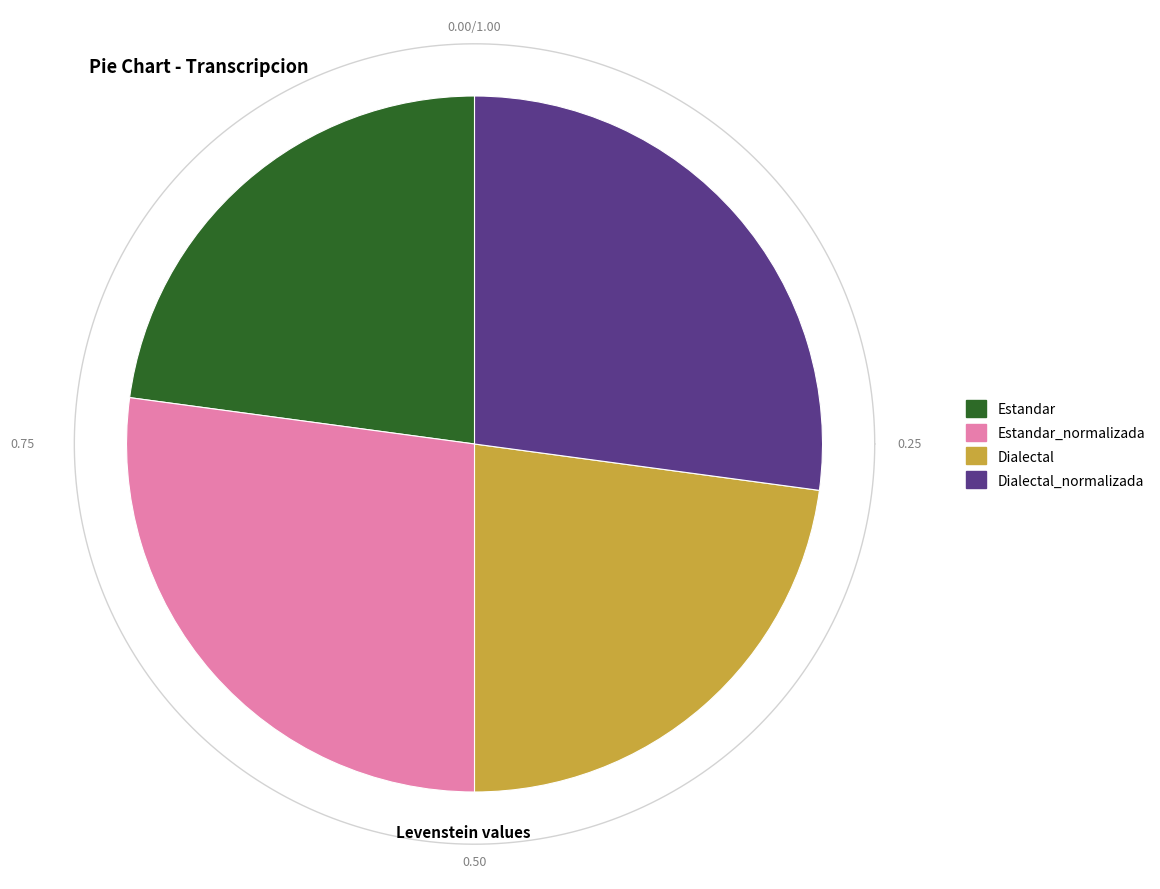

To the nearest percent, what portion does Estandar_normalizada represent?

27%